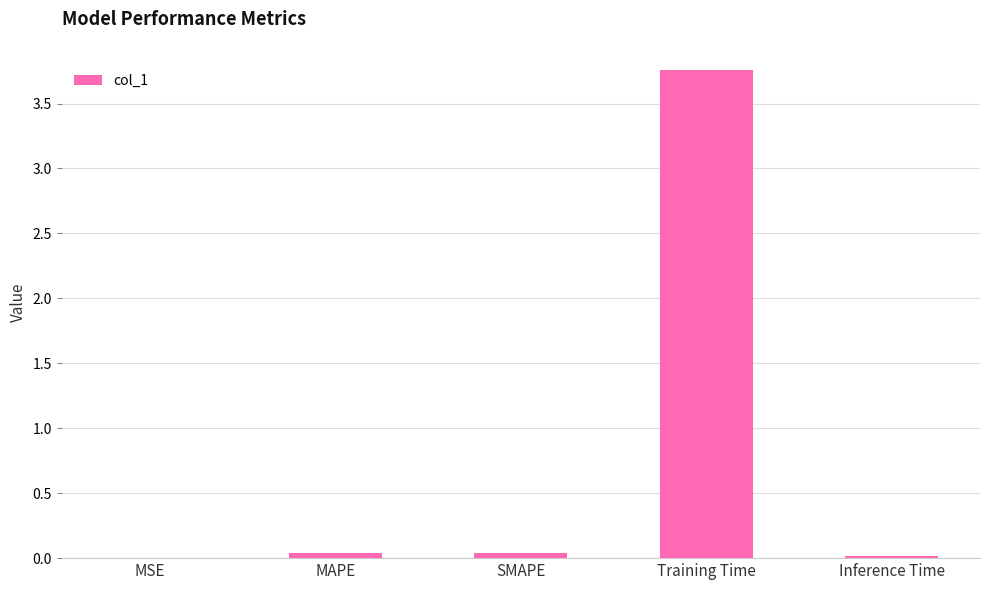

The value at Training Time is 5.4. True or false?

False